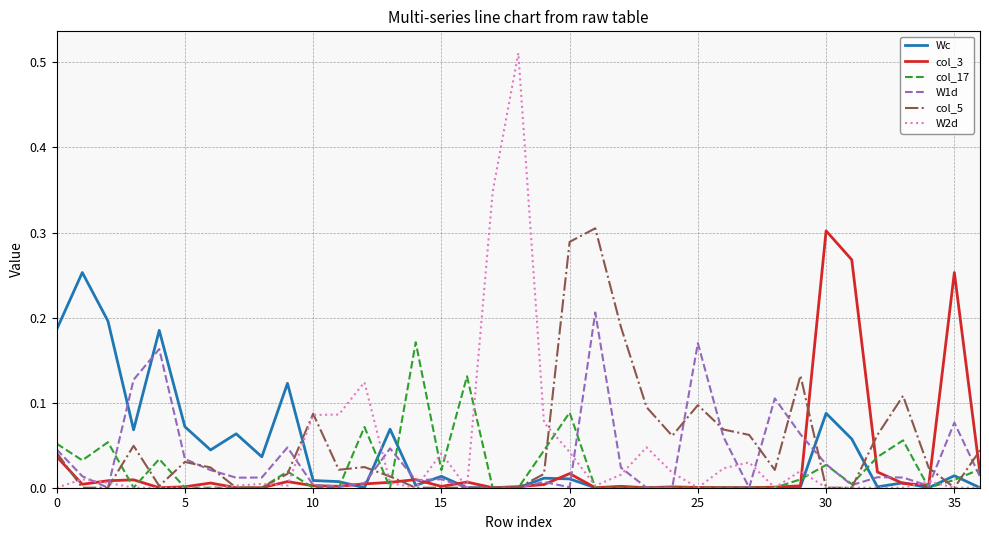

Is this an area chart (filled region under the line)?

No